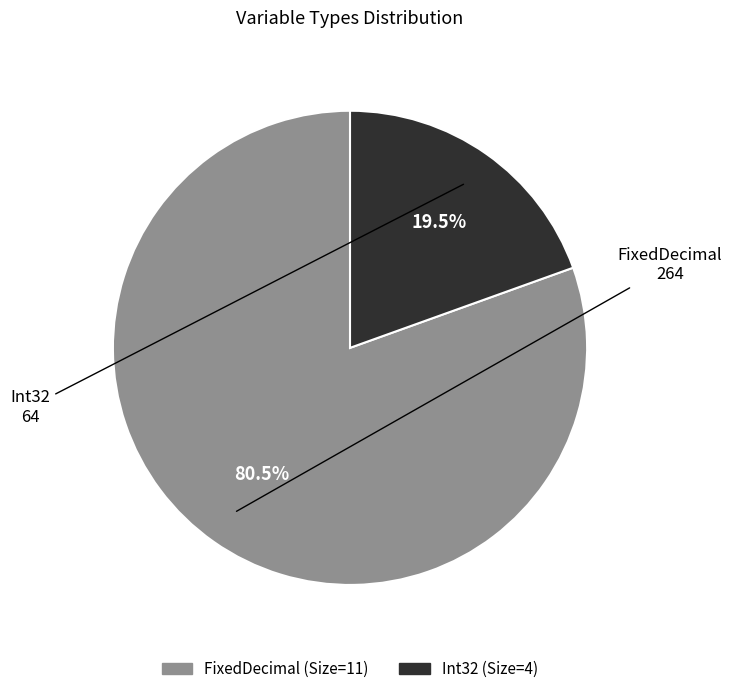

Does any single category account for the majority?

Yes